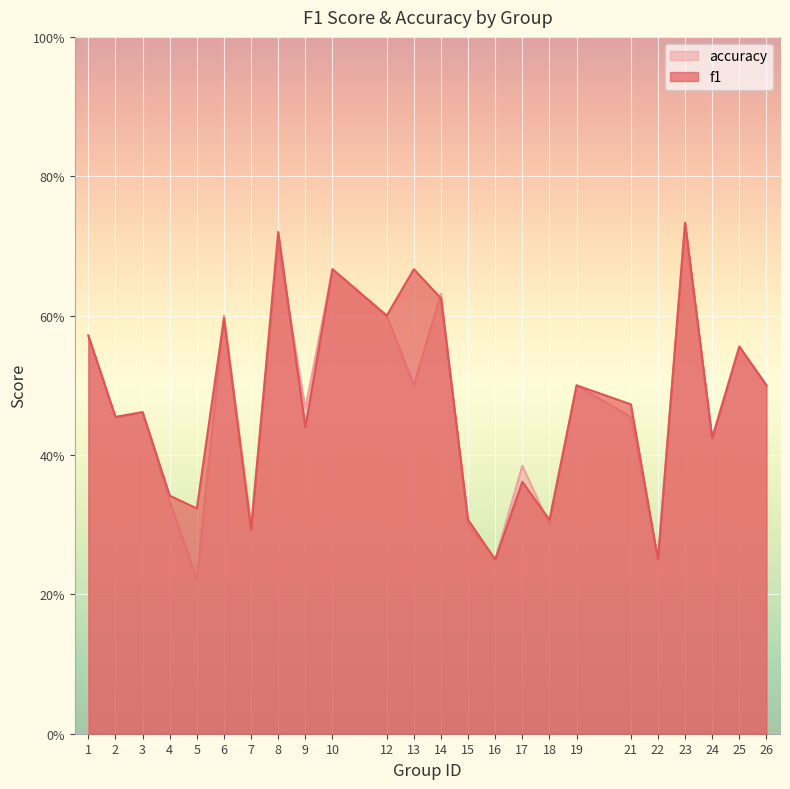

How many lines are shown in the chart?

2